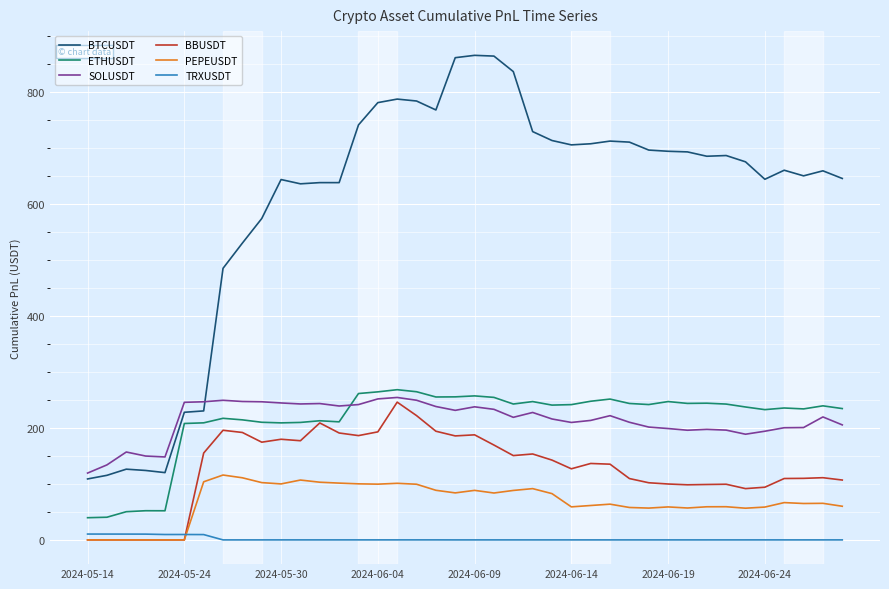

List the series in order of their peak value, lowest first.

TRXUSDT, PEPEUSDT, BBUSDT, SOLUSDT, ETHUSDT, BTCUSDT